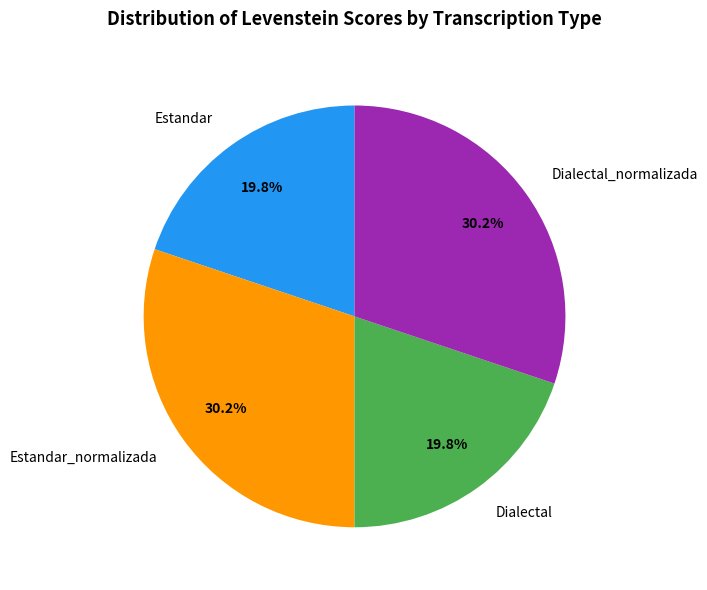

What is the total percentage of Dialectal and Dialectal_normalizada?

50.0%